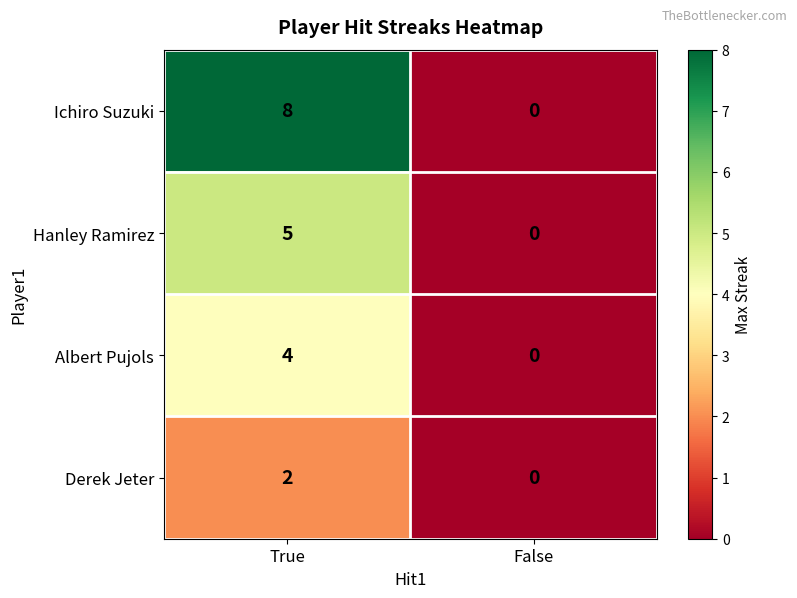

Reading right to left, transcribe all the data shown in this chart.

Ichiro Suzuki: 0	8
Hanley Ramirez: 0	5
Albert Pujols: 0	4
Derek Jeter: 0	2